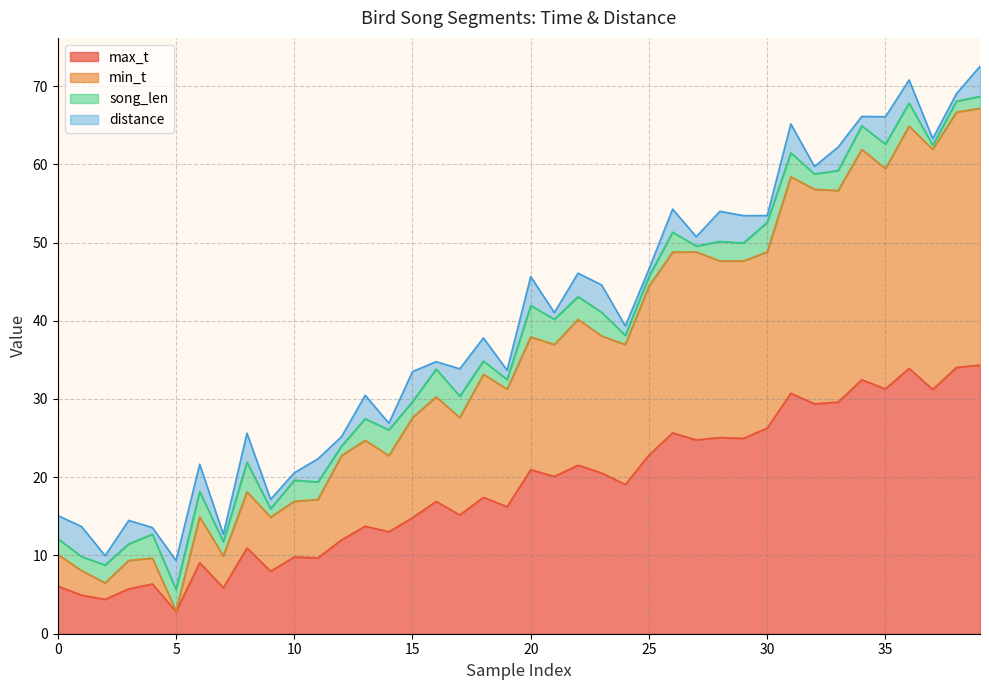

How many interior local peaks does the min_t series have?

12